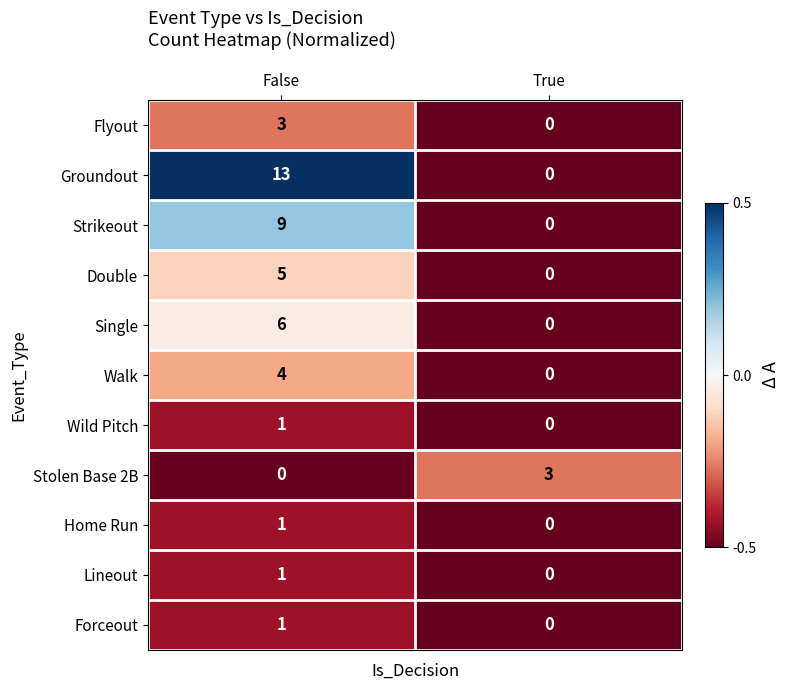

Is it true that Wild Pitch equals -1 at True?

False